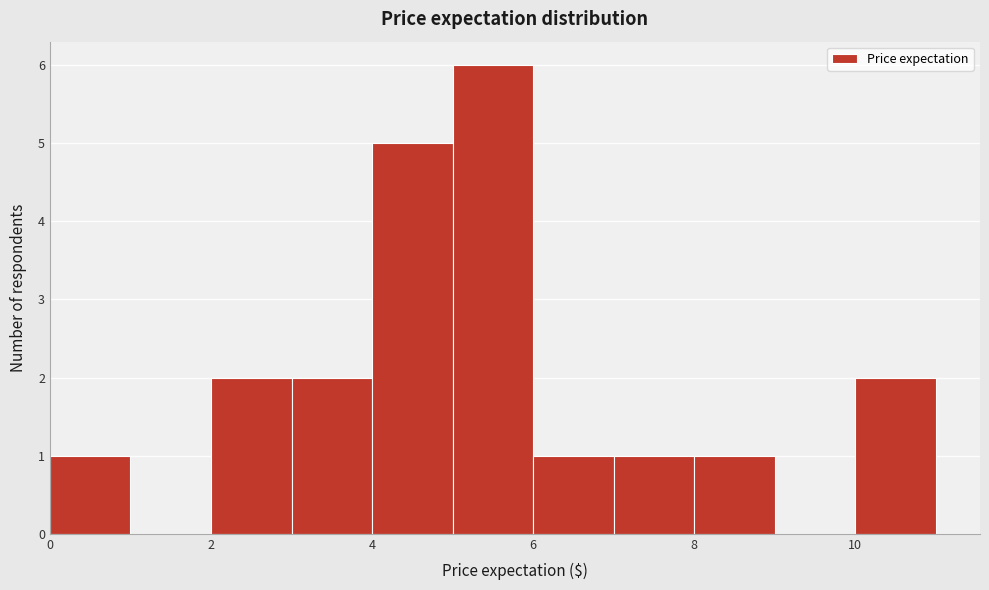

Over which range of the x-axis is the bar tallest?

5 to 6